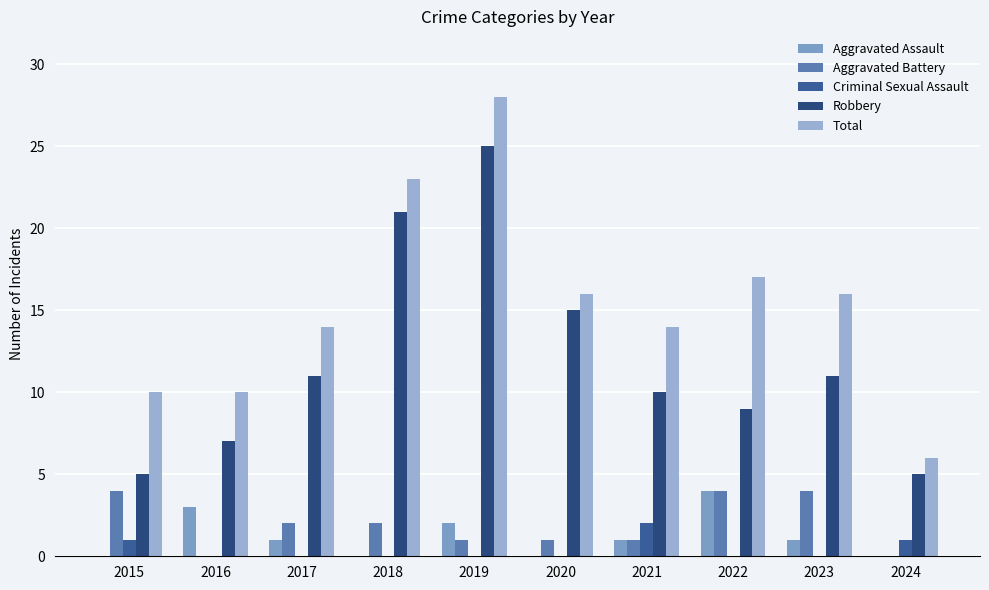

At which label is Robbery closest to 15?

2020